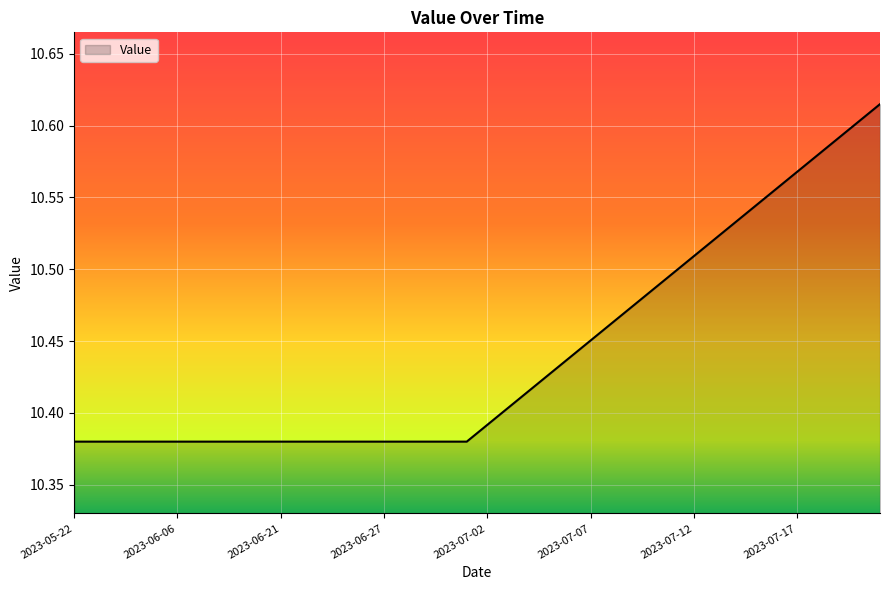

List the labels in order of value, smallest first.

2023-05-22, 2023-05-25, 2023-05-28, 2023-05-31, 2023-06-03, 2023-06-06, 2023-06-09, 2023-06-12, 2023-06-15, 2023-06-18, 2023-06-21, 2023-06-23, 2023-06-24, 2023-06-25, 2023-06-26, 2023-06-27, 2023-06-28, 2023-06-29, 2023-06-30, 2023-07-01, 2023-07-02, 2023-07-03, 2023-07-04, 2023-07-05, 2023-07-06, 2023-07-07, 2023-07-08, 2023-07-09, 2023-07-10, 2023-07-11, 2023-07-12, 2023-07-13, 2023-07-14, 2023-07-15, 2023-07-16, 2023-07-17, 2023-07-18, 2023-07-19, 2023-07-20, 2023-07-21